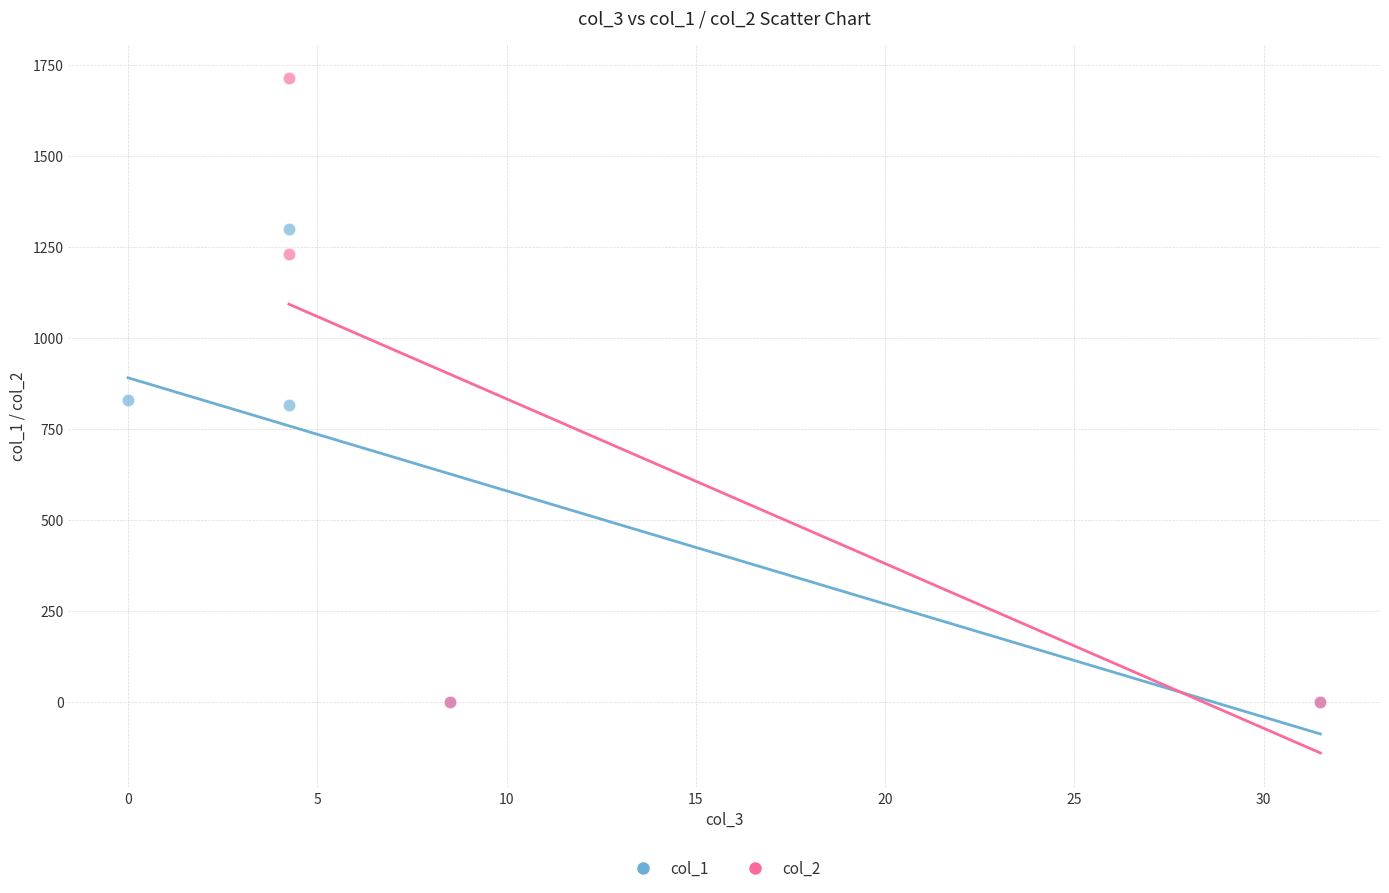

Which series has the widest spread of Y values?

col_2